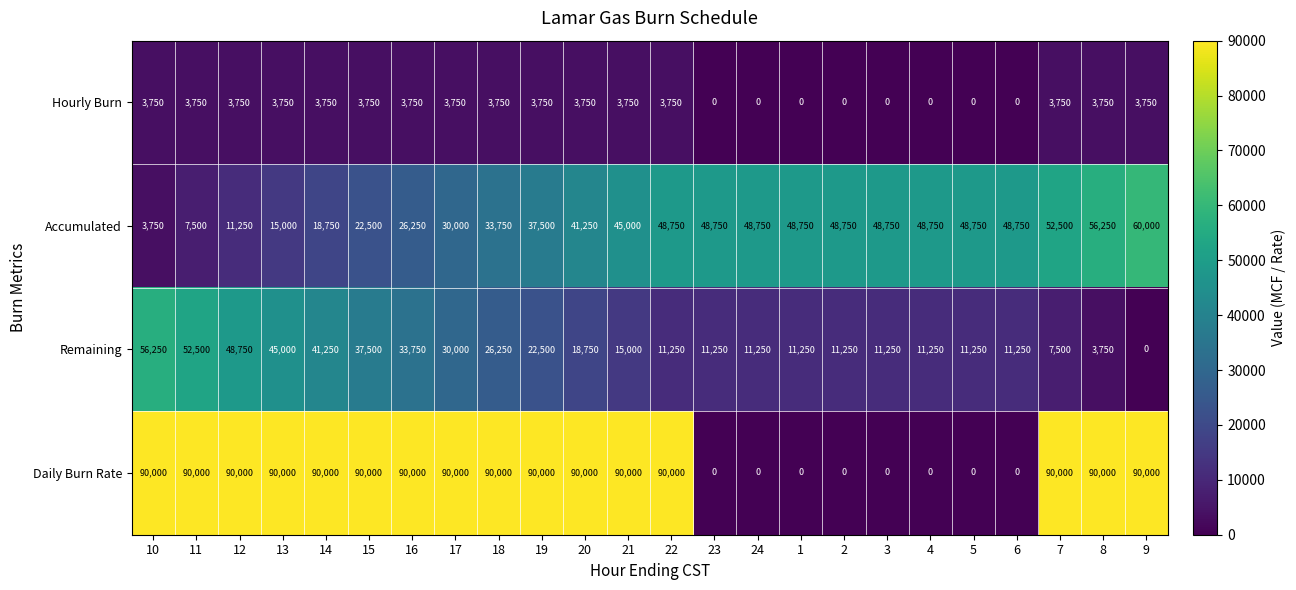

The value of Hourly Burn at 6 is 0. True or false?

True